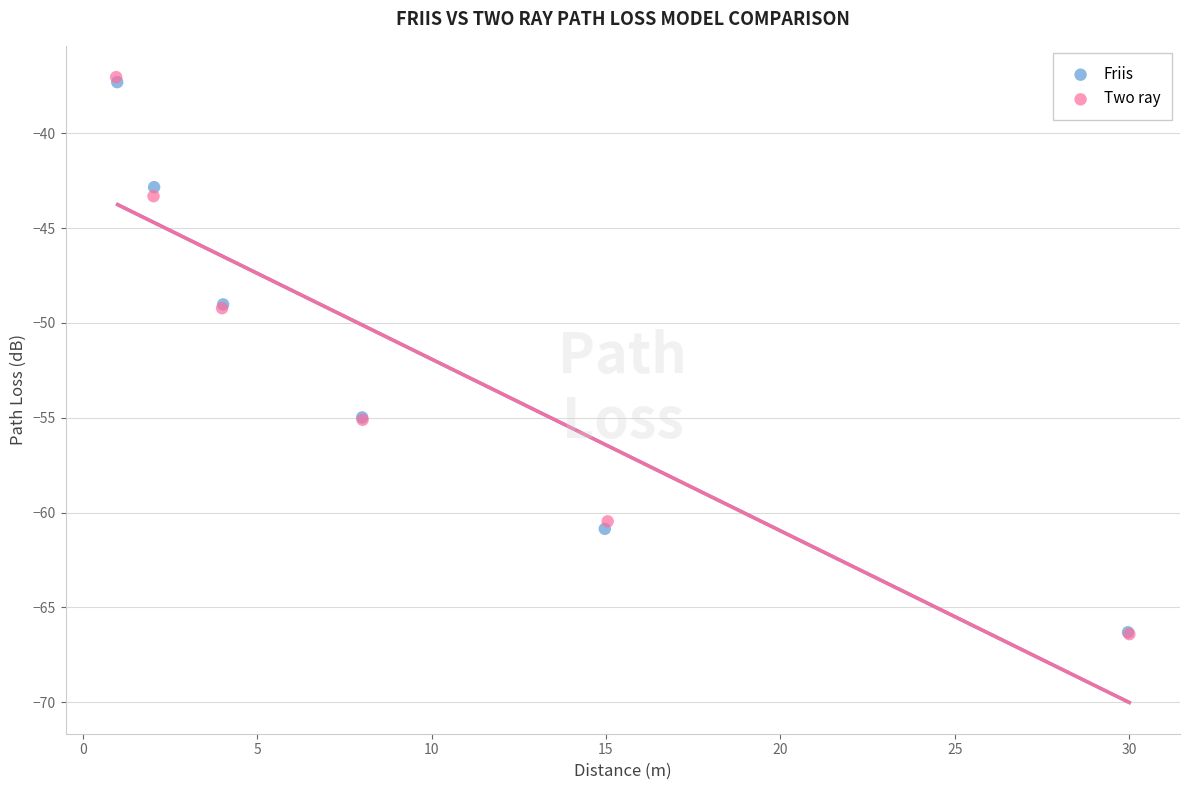

Which series has the widest spread of Y values?

Two ray